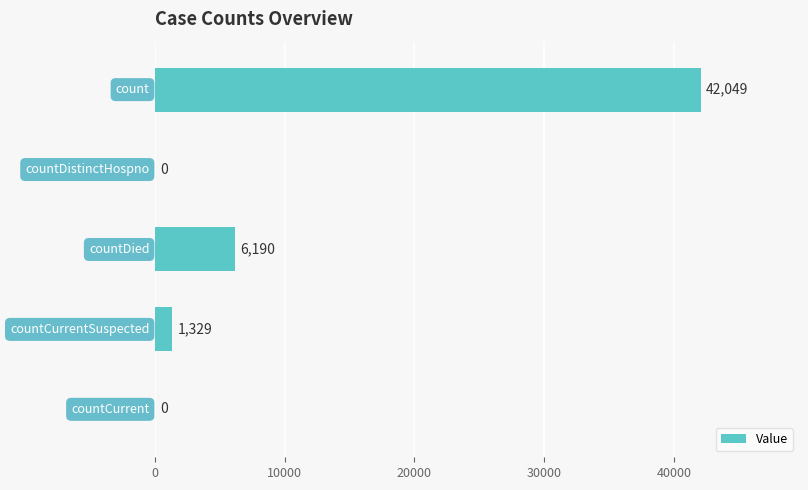

What is the sum of all values?

49568